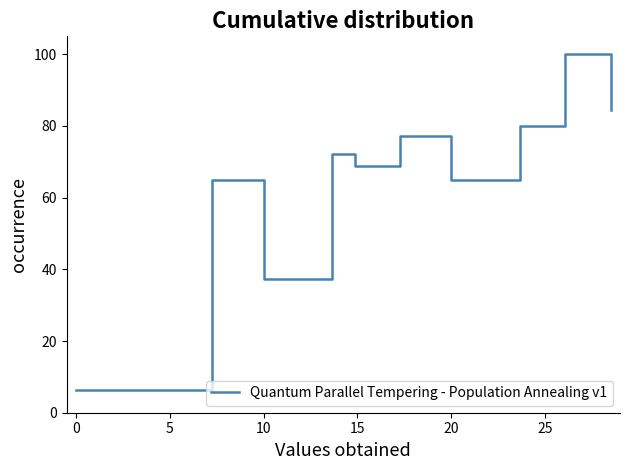

What is the difference between the maximum and minimum values?

93.7